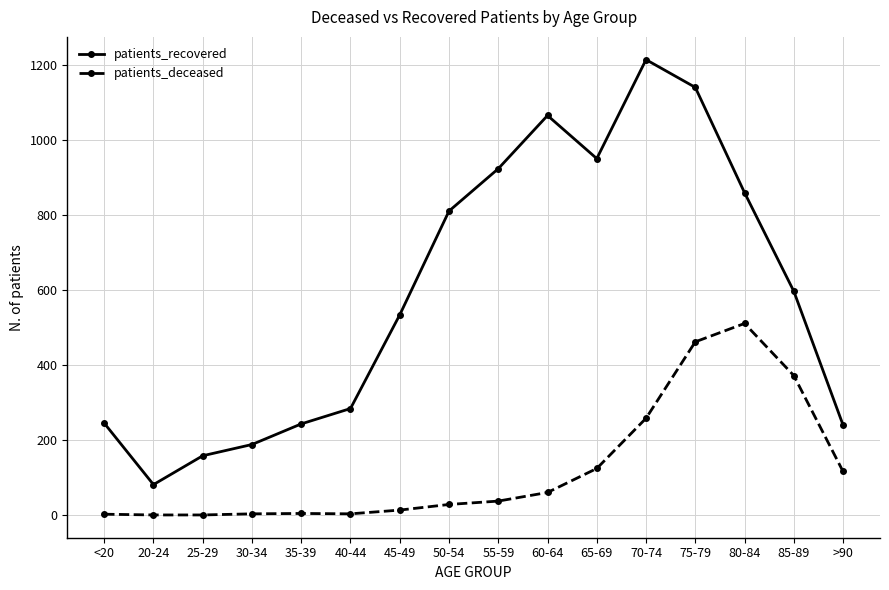

What is the average value of the patients_deceased series?

125